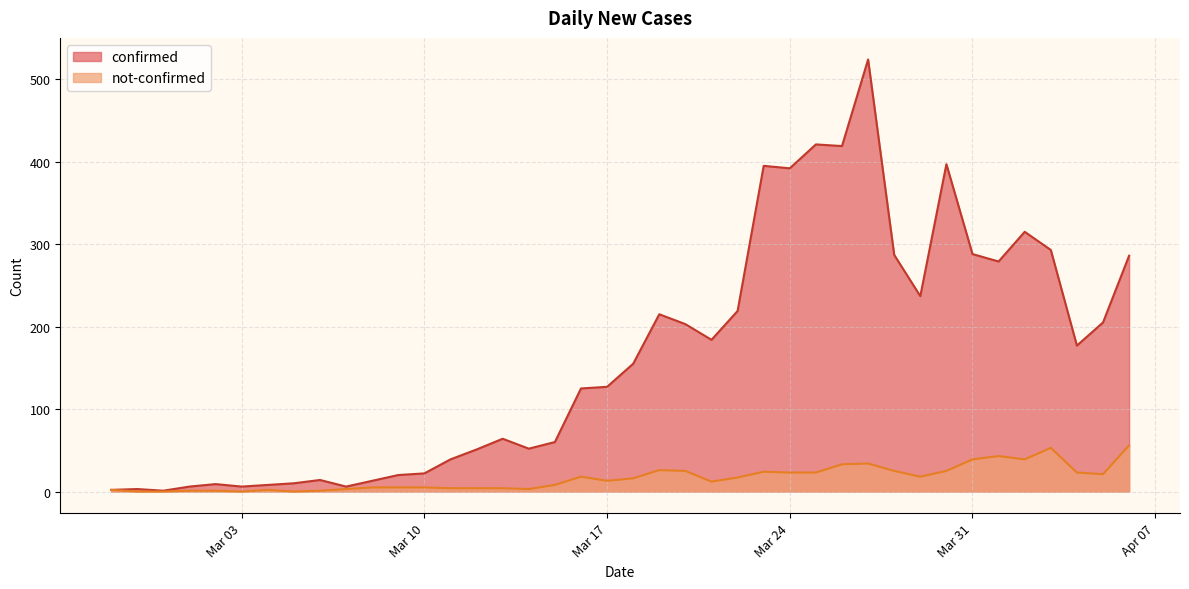

What is the value of the confirmed point at the 29th from the left?

419